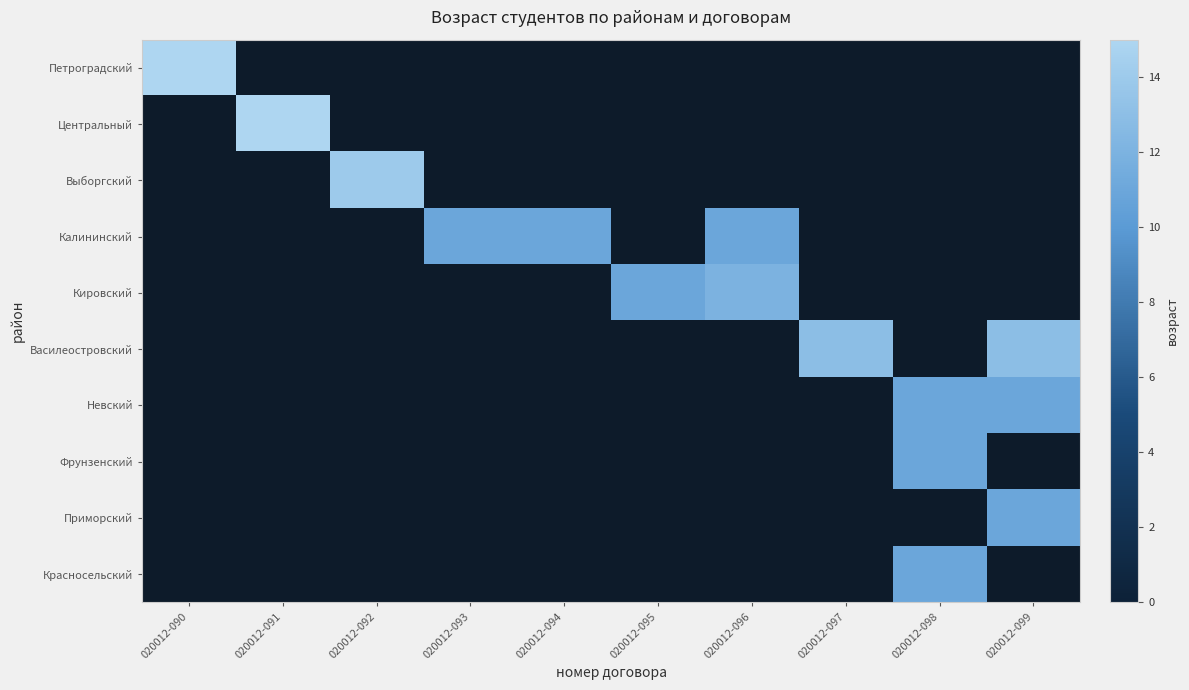

Between 020012-099 and 020012-093, which is larger?

020012-093